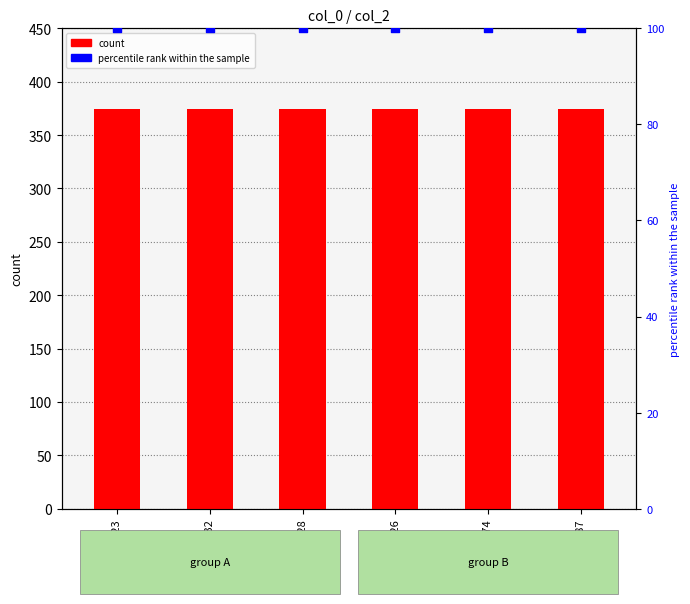

Which series reaches the minimum Y coordinate?

percentile rank within the sample